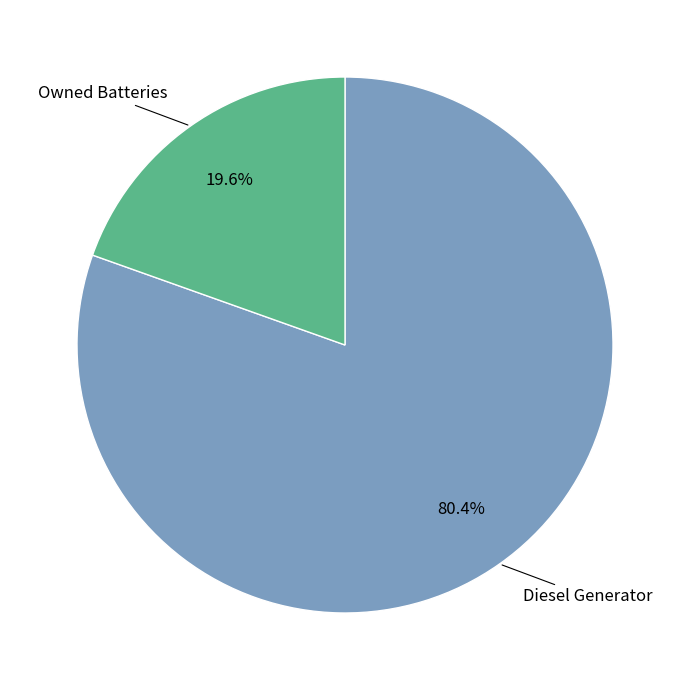

How many segments does this pie chart have?

2